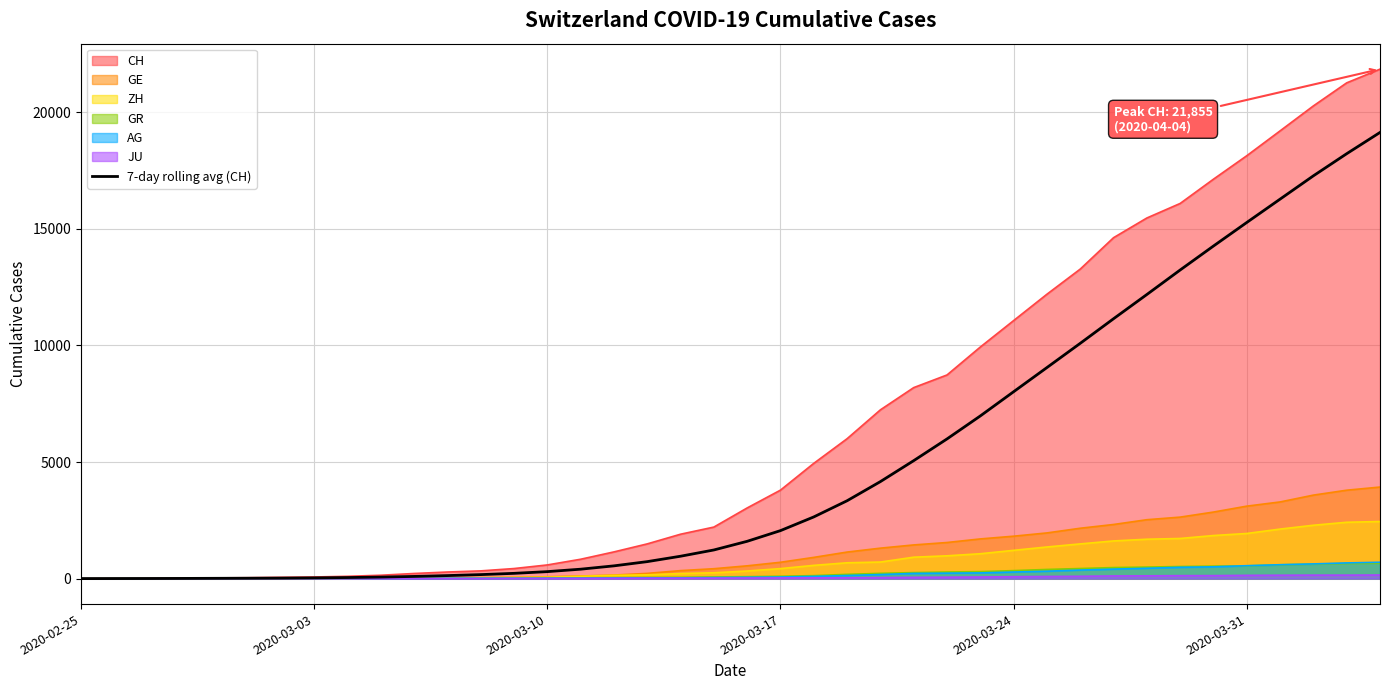

Which category has the lowest value across all series?

2020-02-25